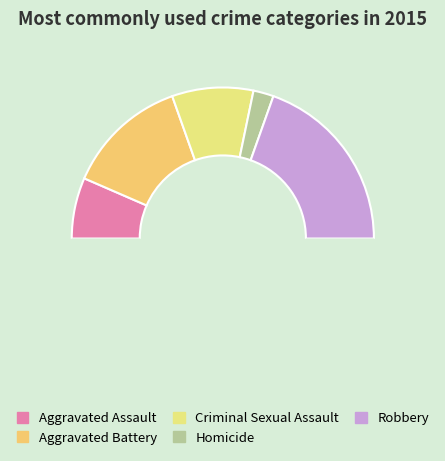

The Aggravated Battery slice represents 41% of the pie. True or false?

False